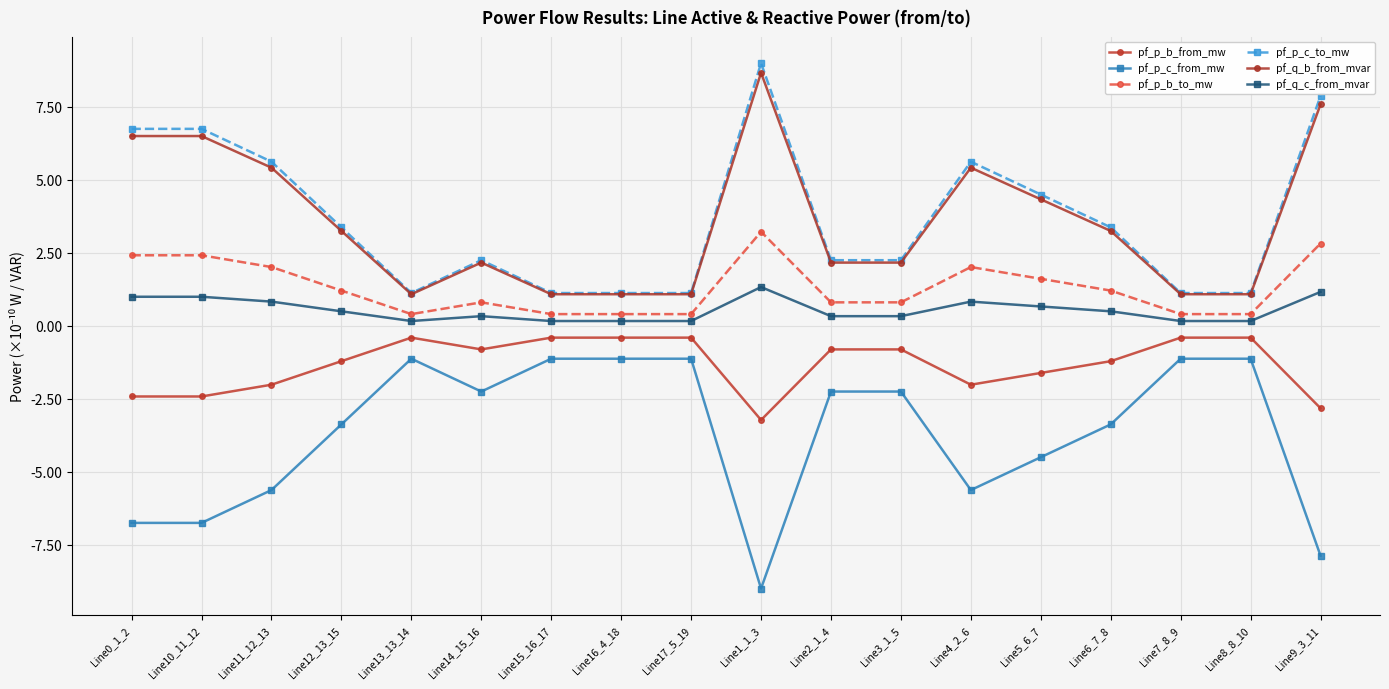

At which category does the chart reach its minimum across all series?

Line1_1_3